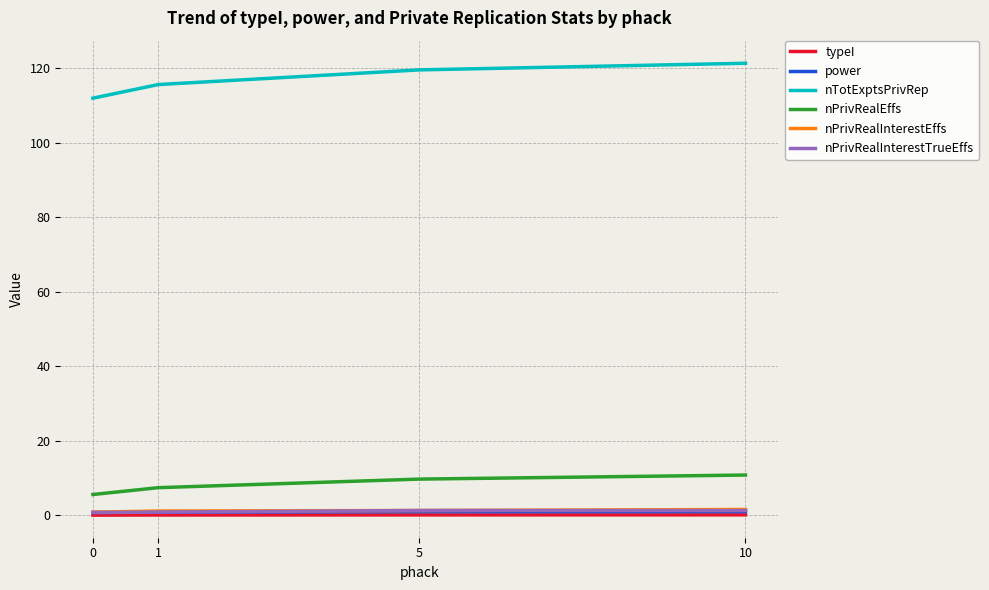

What value does the nPrivRealEffs series have at 1?

7.4